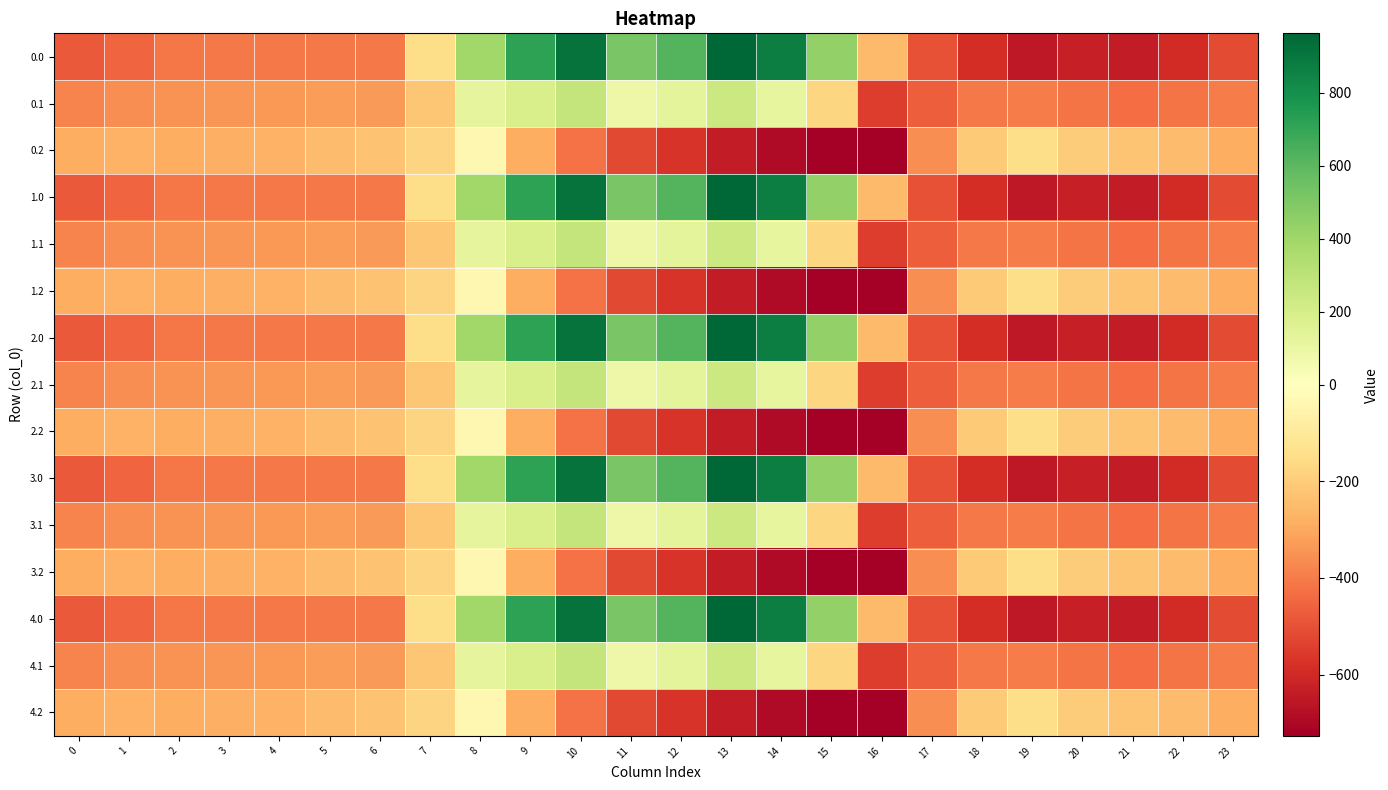

At how many categories does at least one series exceed 391?

8